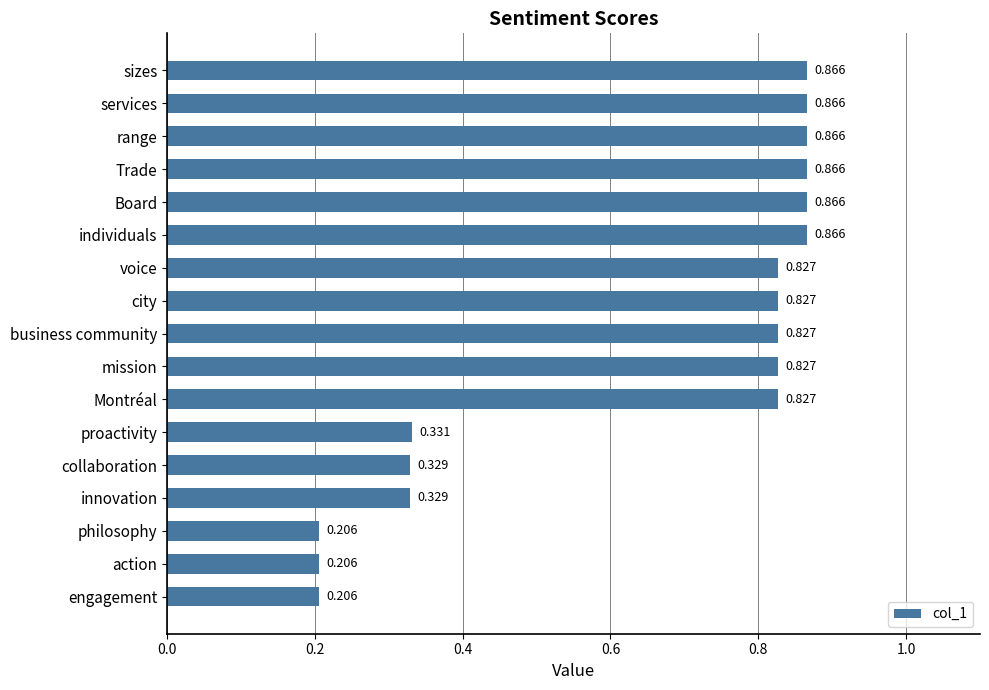

What is the label of the 17th bar from the bottom?

sizes